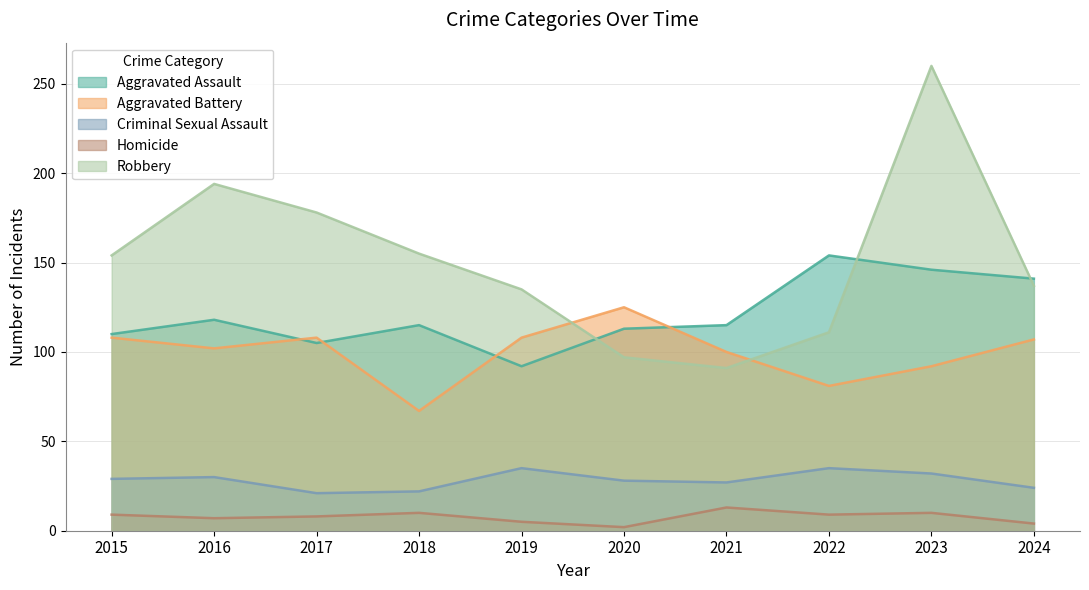

What is the average value of the Aggravated Battery series?

100